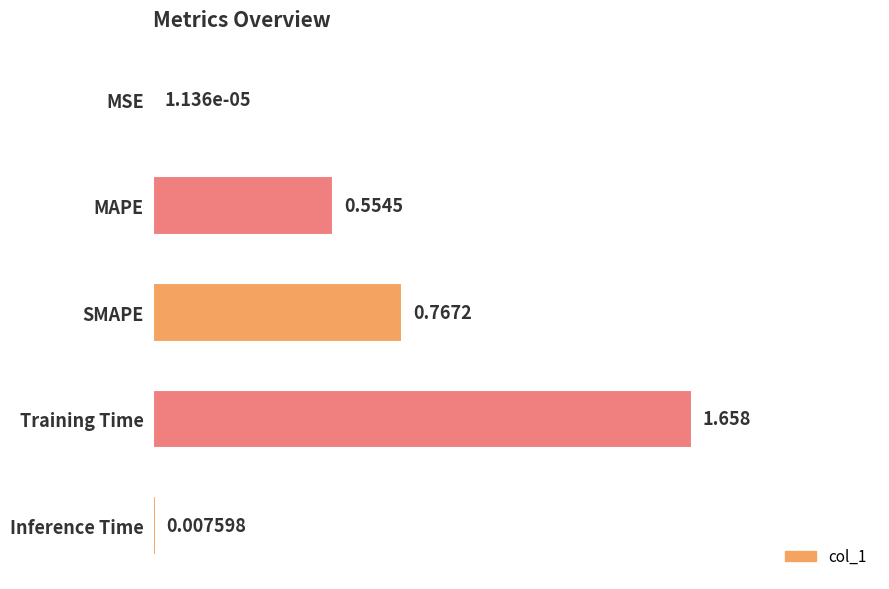

What is the sum of all values?

3.0